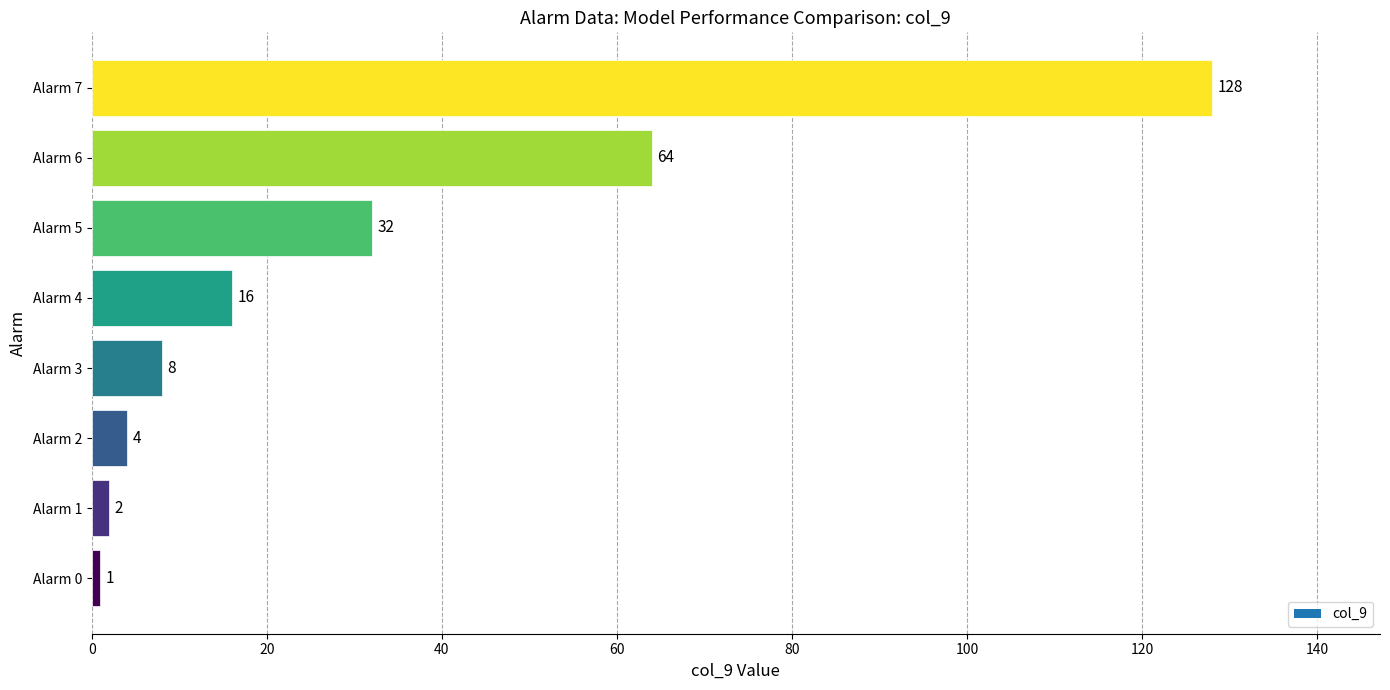

How many values are below 16?

4